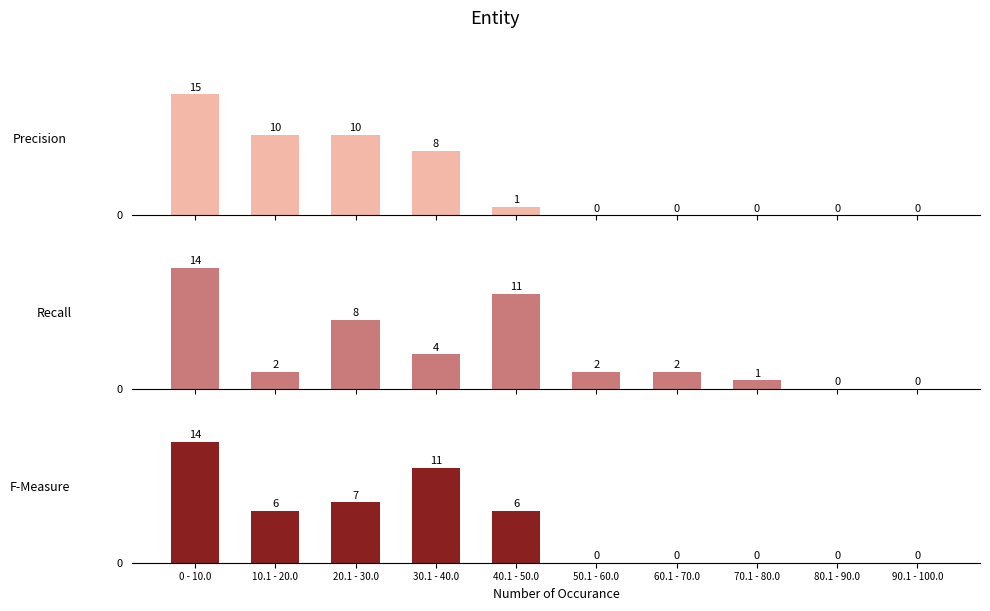

Is it true that Recall equals 14 at 0 - 10.0?

True